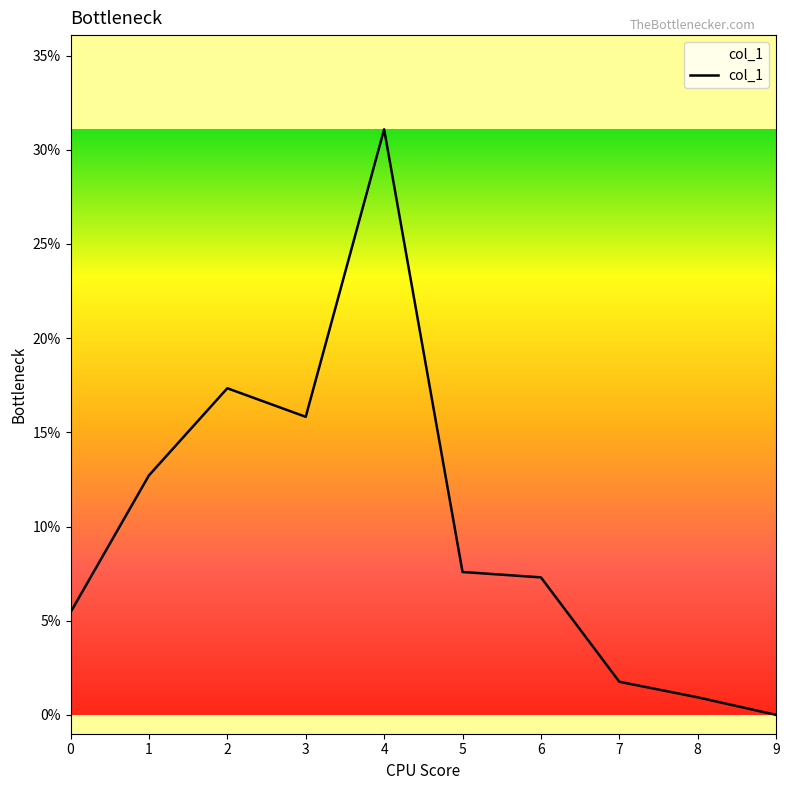

Is this an area chart (filled region under the line)?

Yes